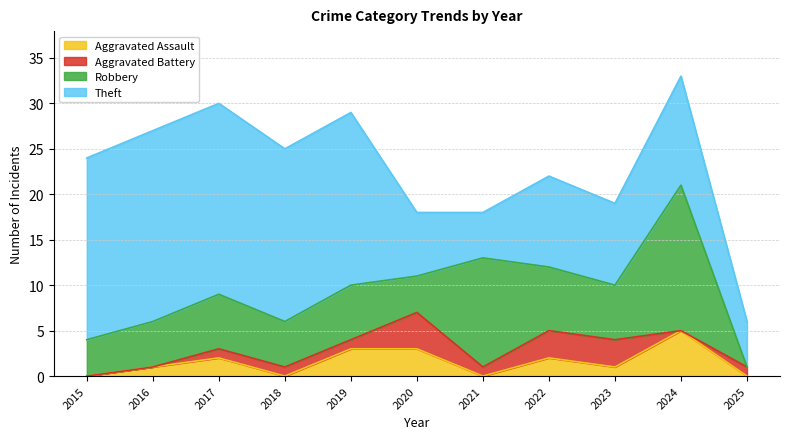

The value of Aggravated Assault at 2023 is 1. True or false?

True